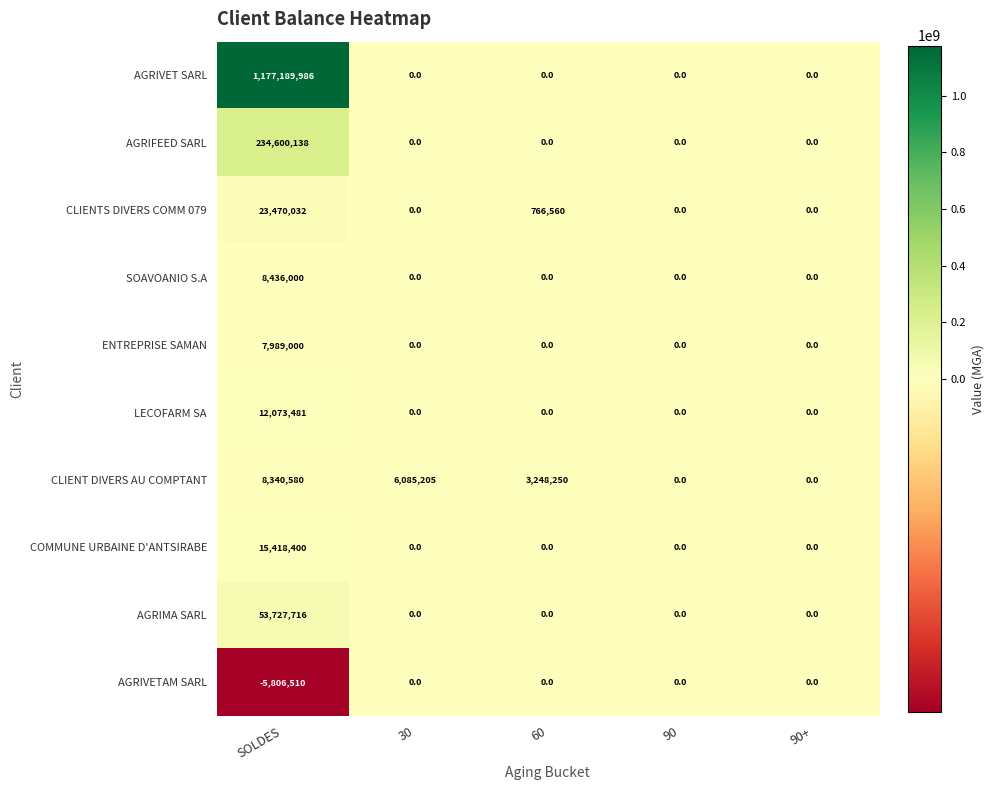

Between SOLDES and 60, which series saw the biggest shift?

AGRIVET SARL